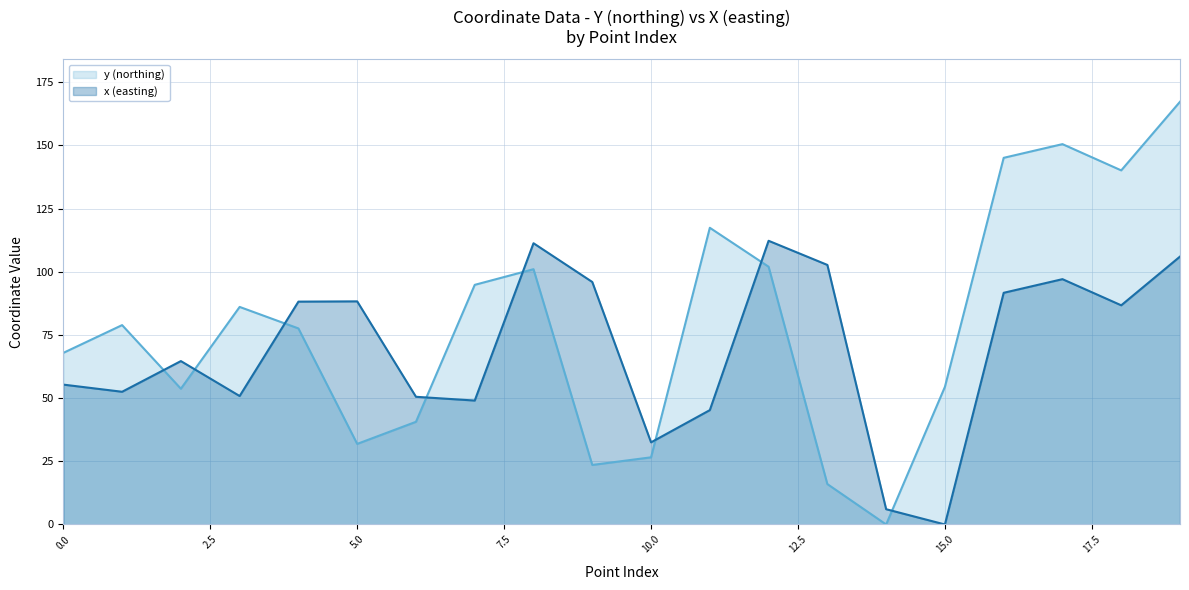

Read the x (easting) value at 12.

112.3